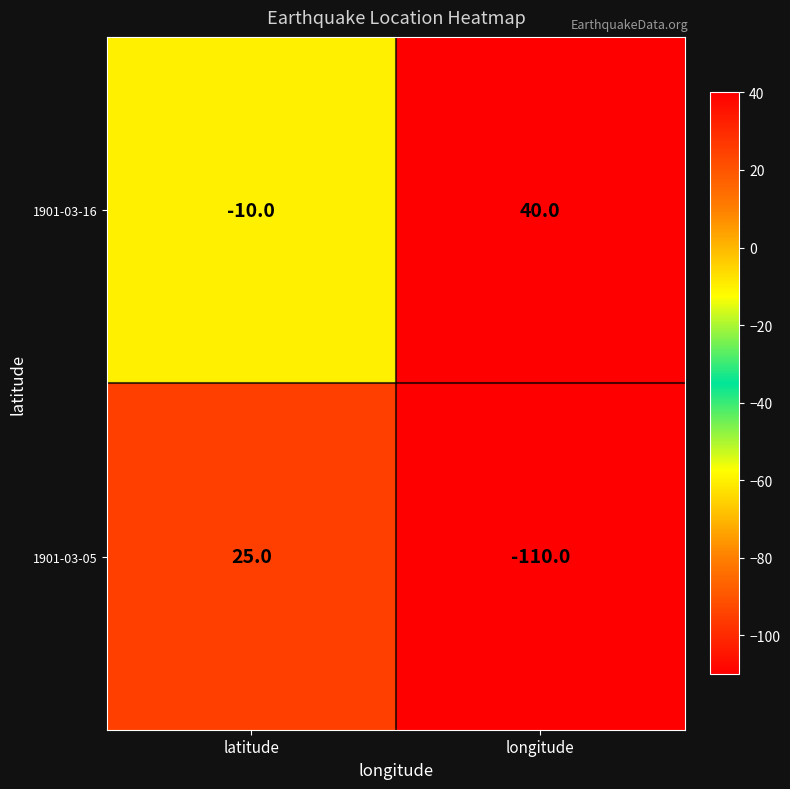

How many data points does each series have?

2